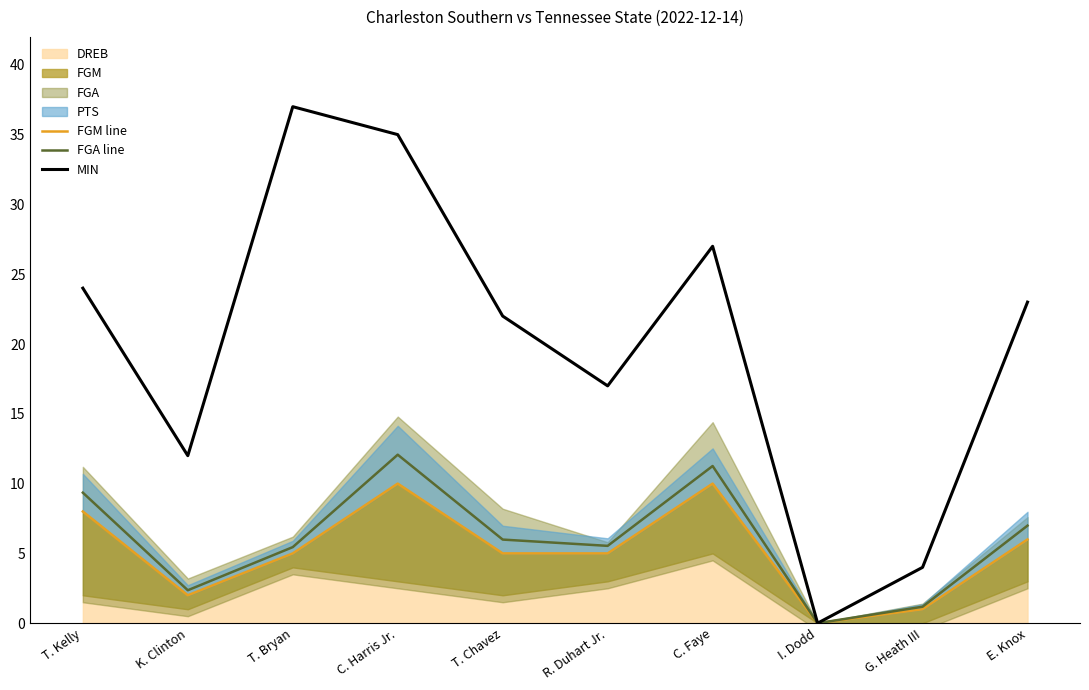

Where does the FGM line series first go above 5?

T. Kelly